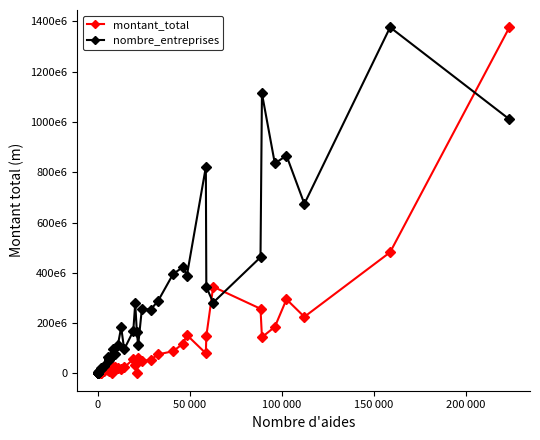

True or false: nombre_entreprises and montant_total cross at least once.

True